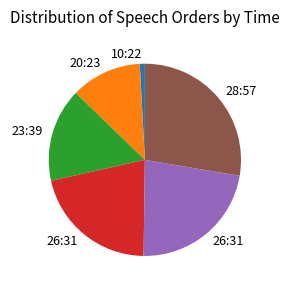

Is there a majority slice in this chart?

No